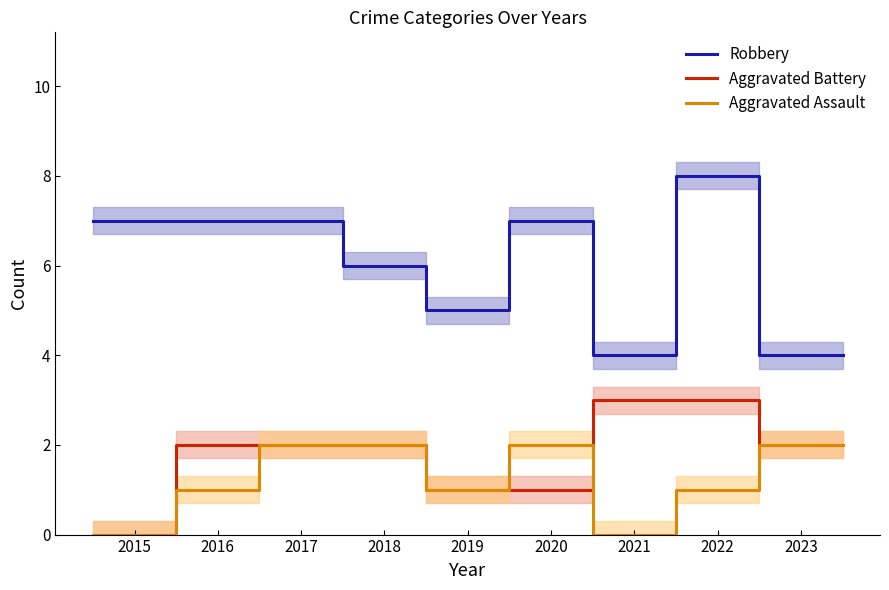

Count the Aggravated Battery values in the range 1 to 2.

6